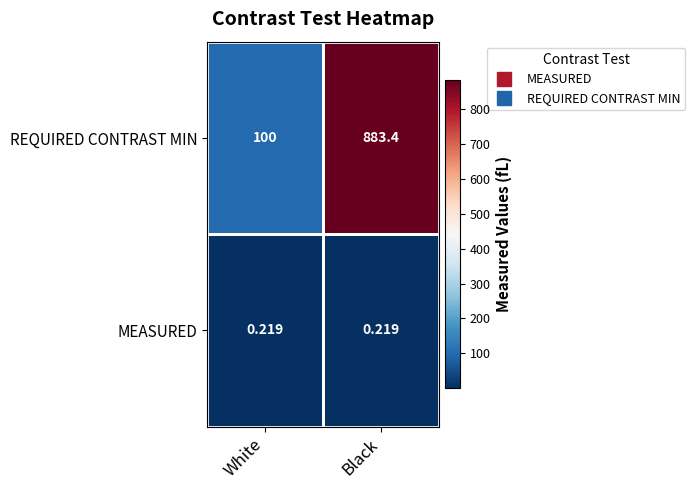

At which category does the chart reach its peak across all series?

Black